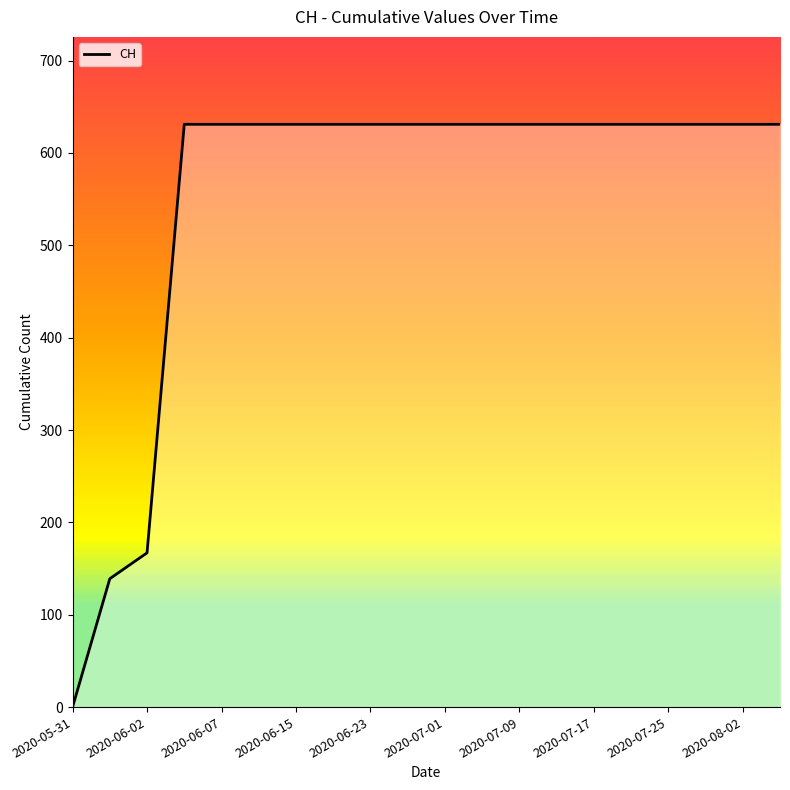

Reading right to left, extract all data points from this chart.

631	631	631	631	631	631	631	631	631	631	631	631	631	631	631	631	631	167	139	0